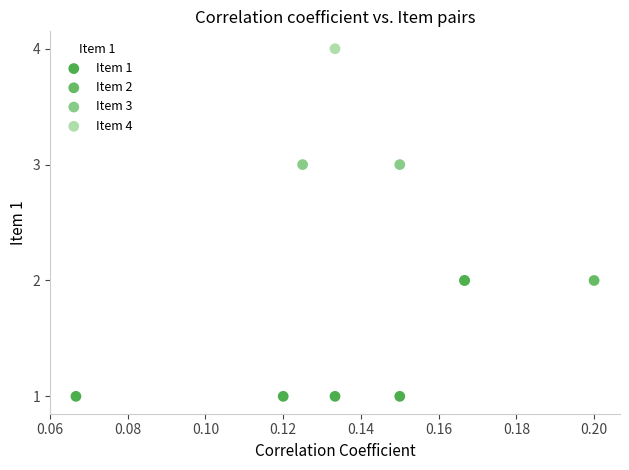

Which series contains the lowest Y value?

Item 1